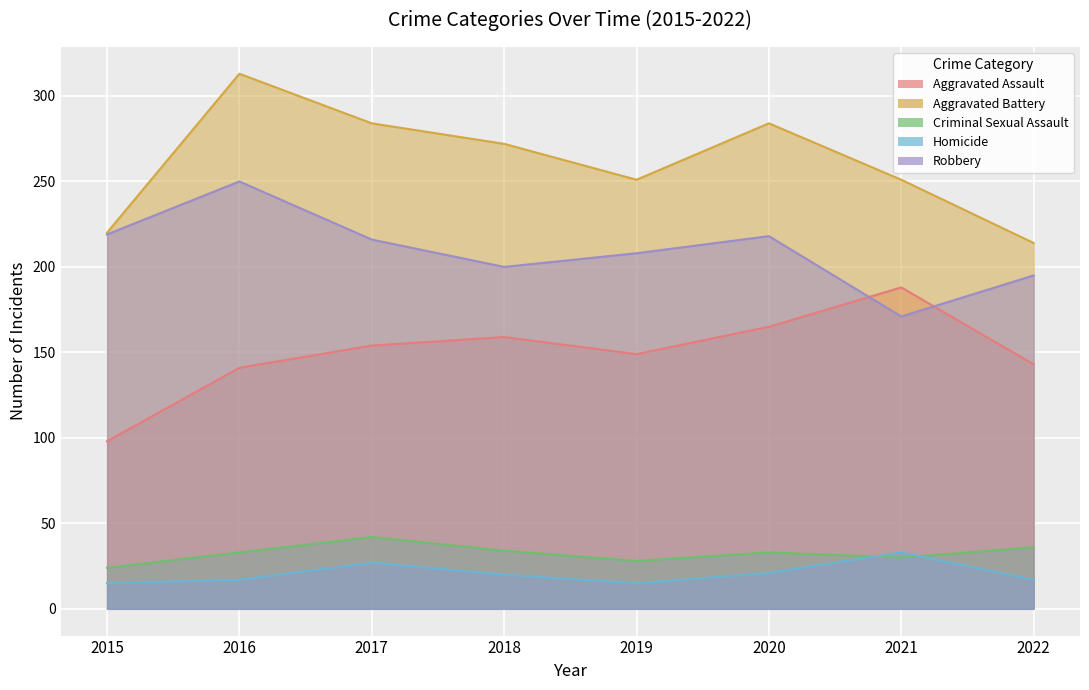

At 2020, list the series in order from smallest to largest.

Homicide, Criminal Sexual Assault, Aggravated Assault, Robbery, Aggravated Battery